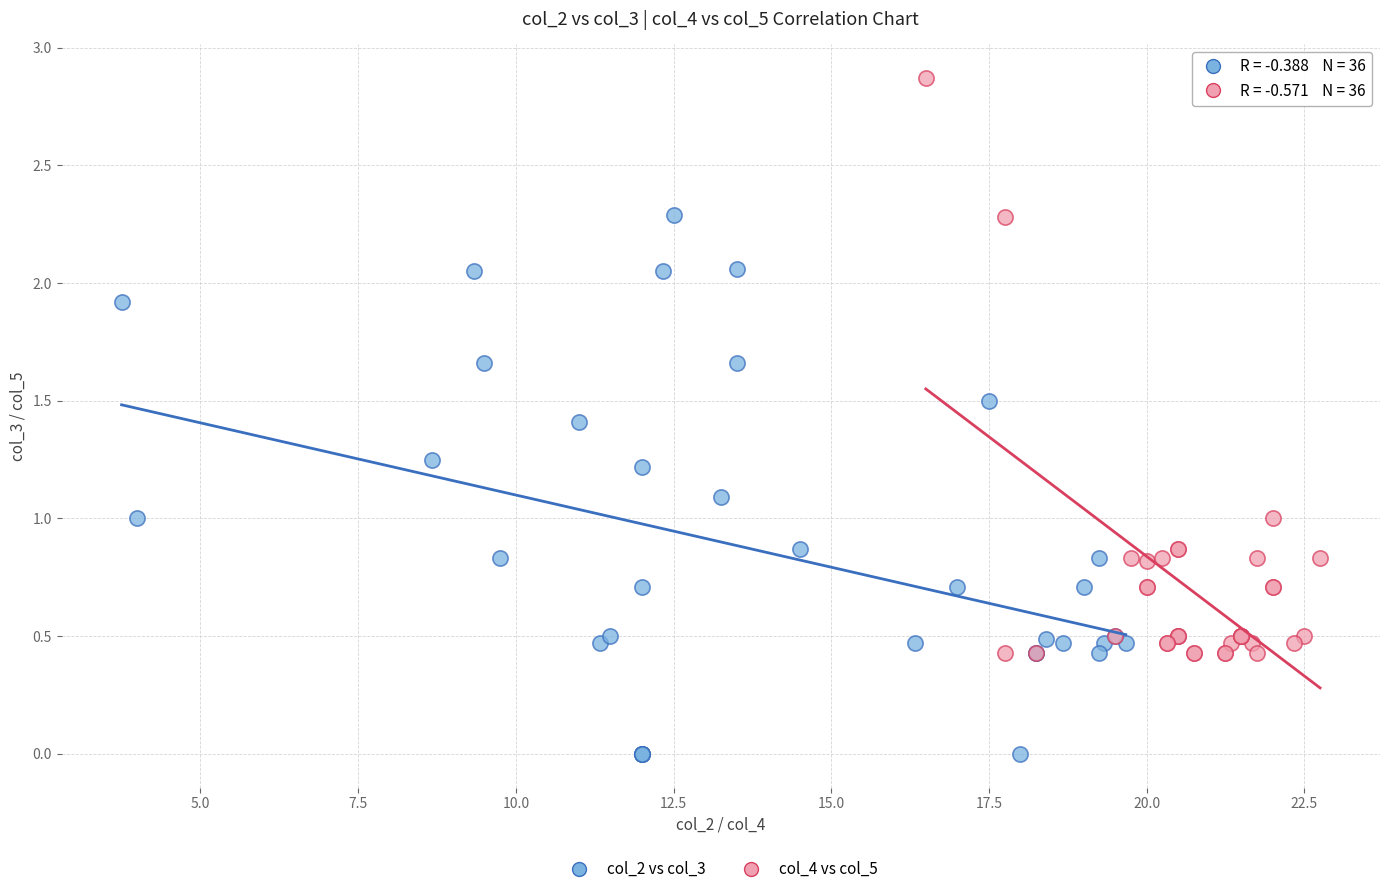

Which series has the largest Y range (max minus min)?

col_4 vs col_5